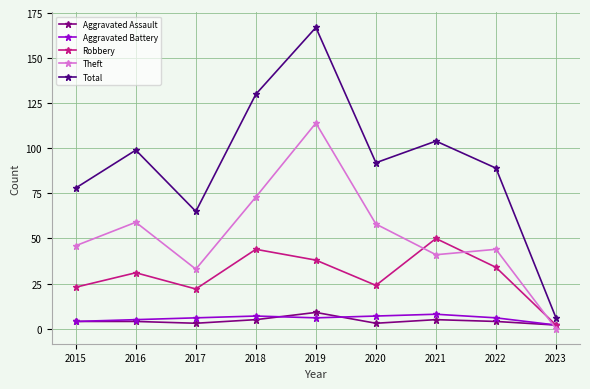

Which series has the widest spread of values?

Total